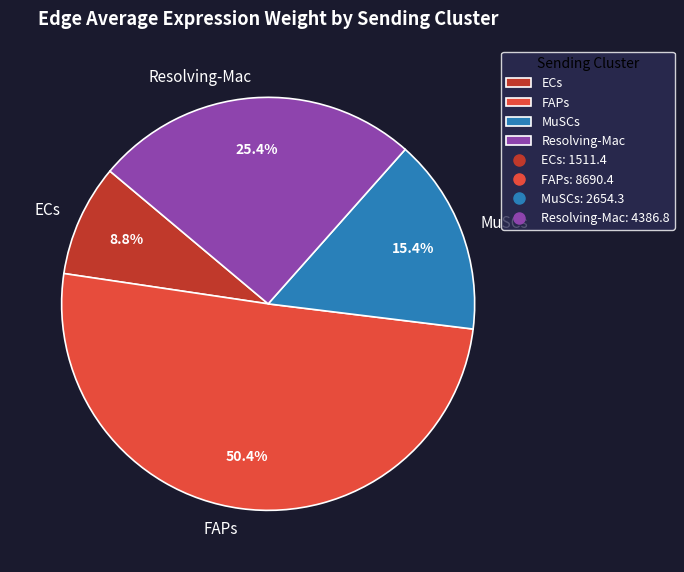

Rank the categories by value from lowest to highest.

ECs, MuSCs, Resolving-Mac, FAPs